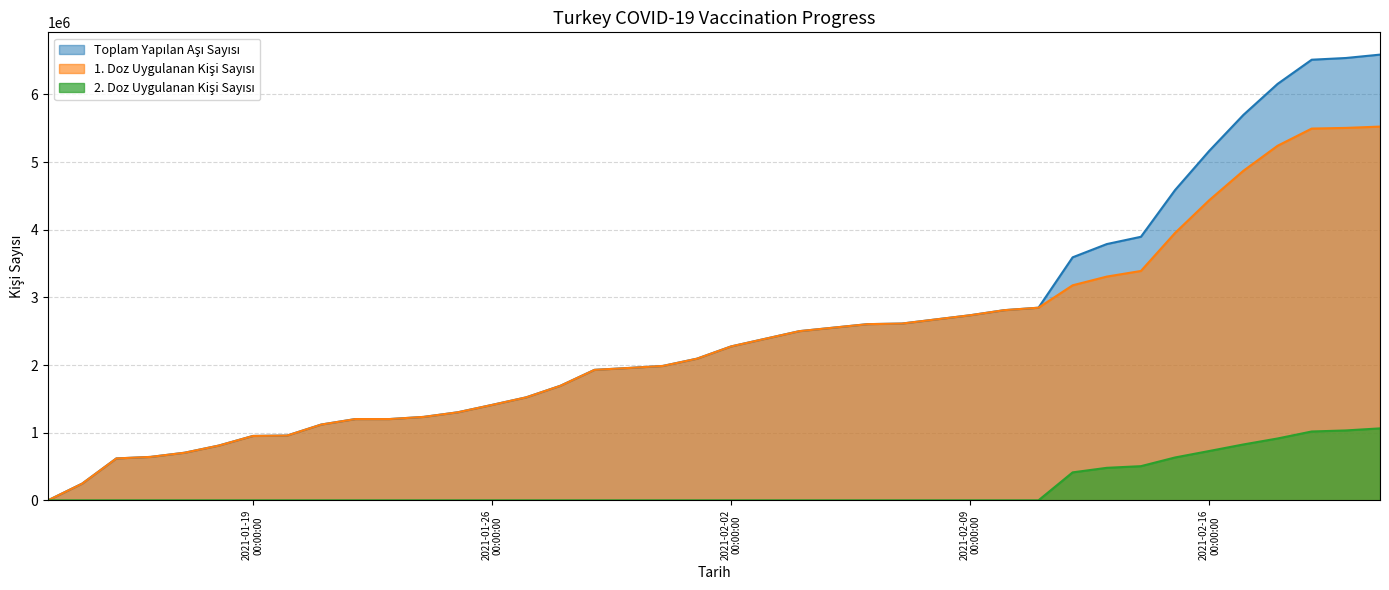

What is the difference between the second highest and minimum values in the 1. Doz series?

5504516